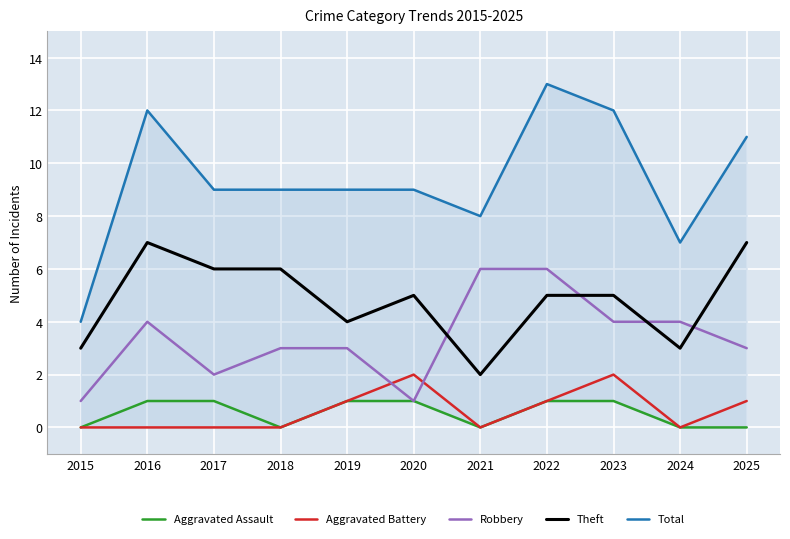

Where is Total nearest to the value 8?

2021